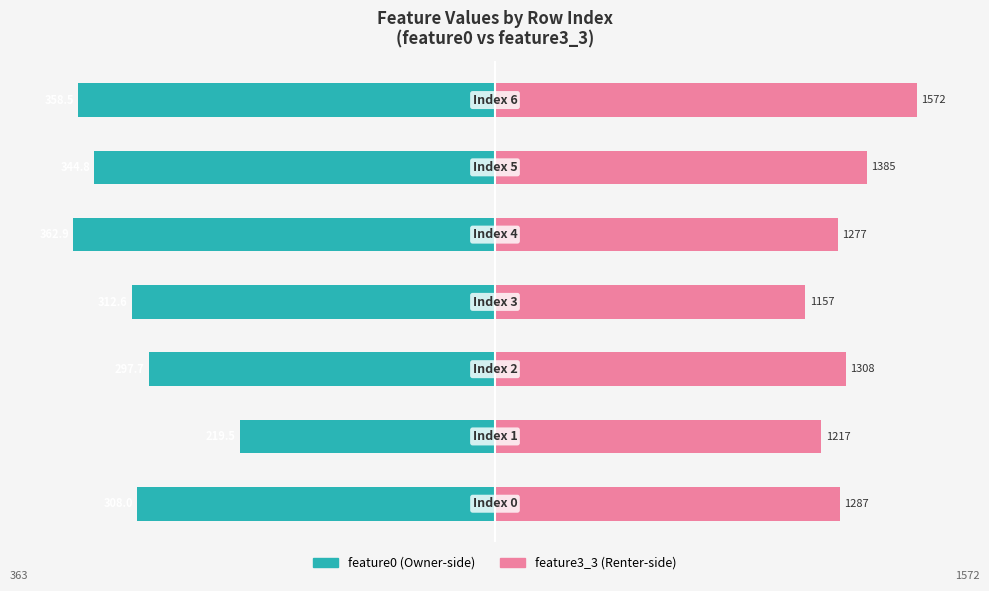

Between 4 and 6, which series saw the biggest shift?

feature3_3